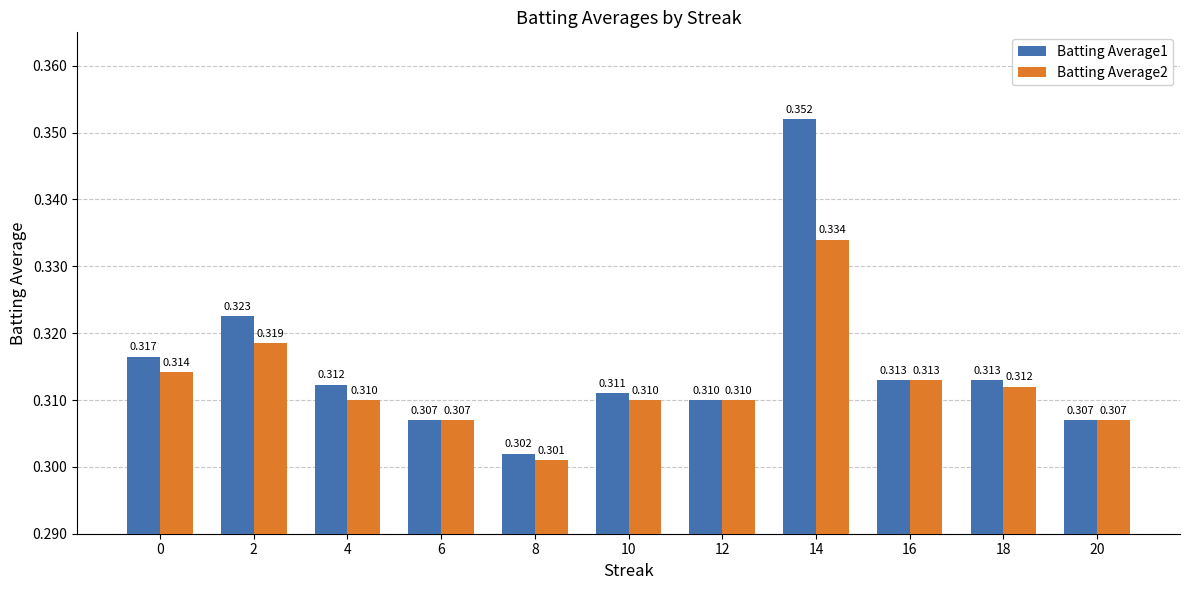

The value of Batting Average2 at 18 is 0.3. True or false?

True